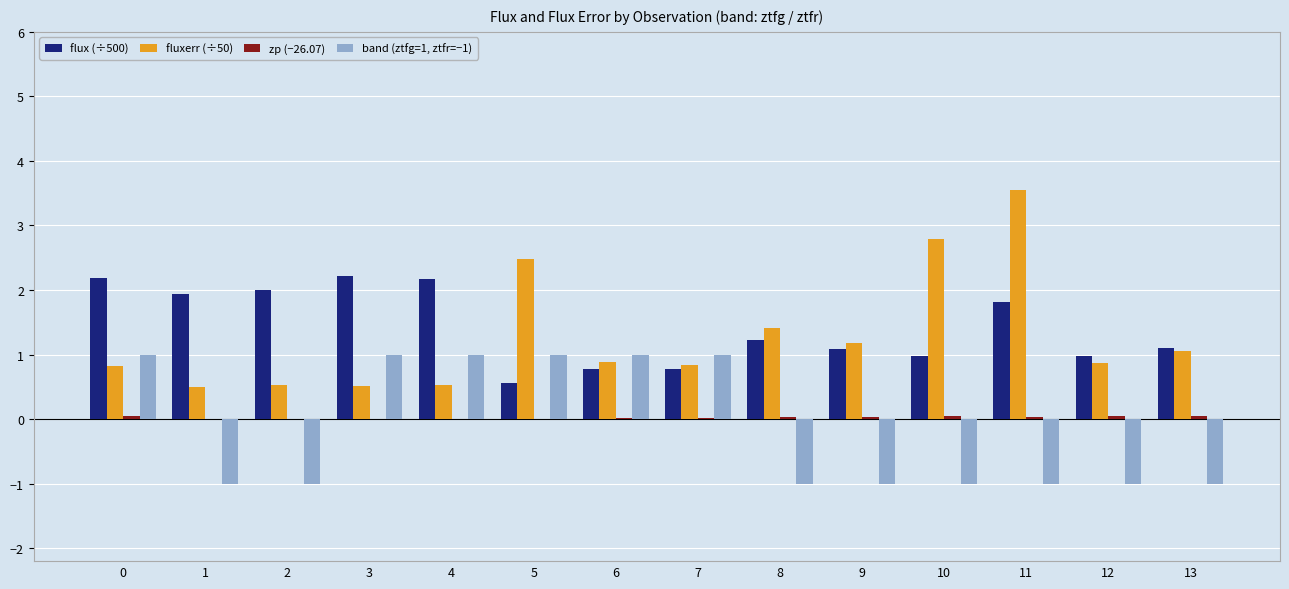

At which category does the chart reach its peak across all series?

11